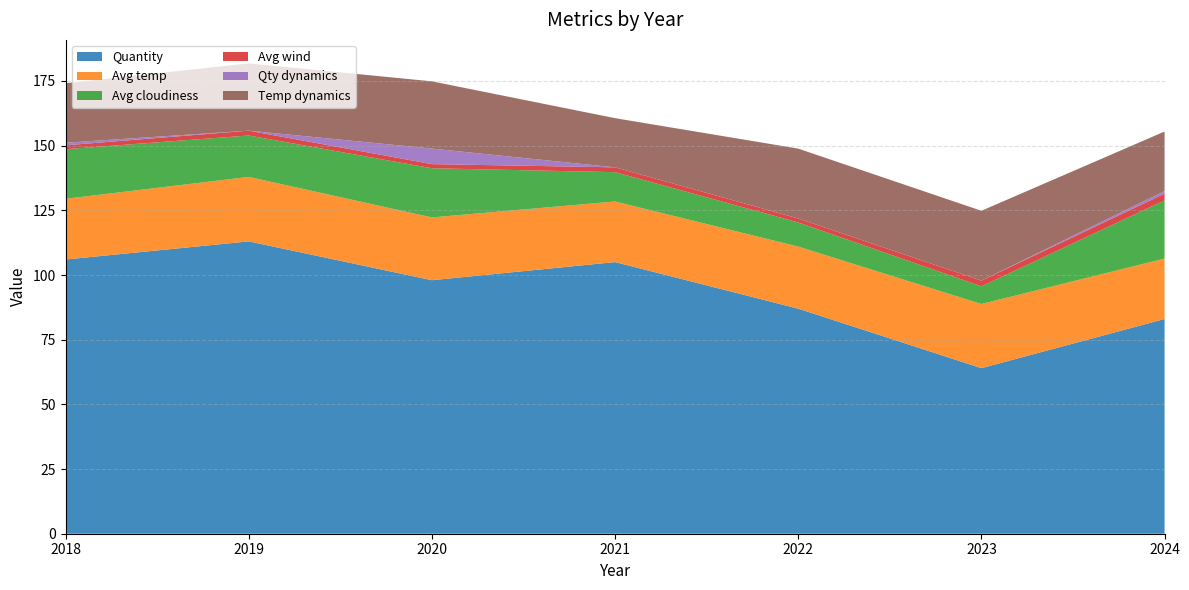

Reading left to right, transcribe all the data shown in this chart.

Quantity: 2018=106.0	2019=113.0	2020=98.0	2021=105.0	2022=87.0	2023=64.0	2024=83.0
Avg temp: 2018=23.5	2019=24.9	2020=24.3	2021=23.4	2022=24.0	2023=24.8	2024=23.4
Avg cloudiness: 2018=19.2	2019=16.0	2020=19.0	2021=11.3	2022=9.3	2023=6.8	2024=22.5
Avg wind: 2018=1.5	2019=1.9	2020=1.6	2021=1.9	2022=1.5	2023=2.2	2024=2.6
Qty dynamics: 2018=1.0	2019=0.0	2020=6.0	2021=0.0	2022=0.0	2023=0.0	2024=1.0
Temp dynamics: 2018=23.0	2019=26.0	2020=26.0	2021=19.0	2022=27.0	2023=27.0	2024=23.0